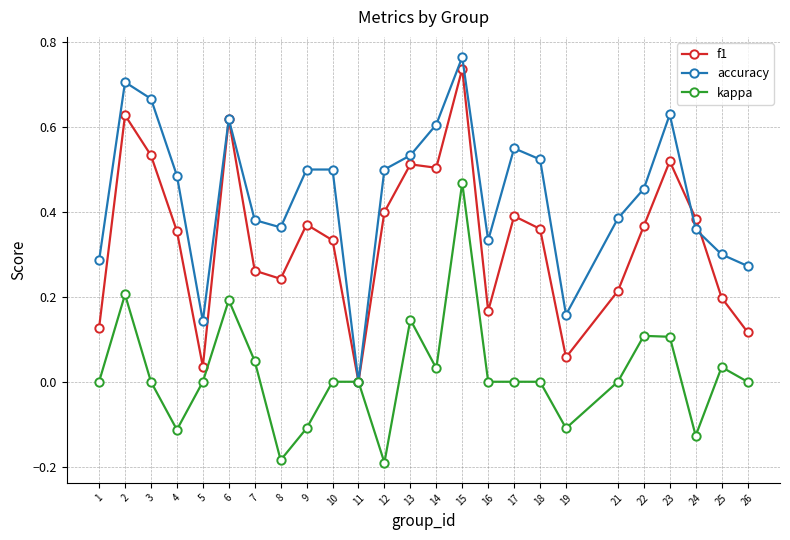

Is it true that kappa equals 0.3 at 6?

False